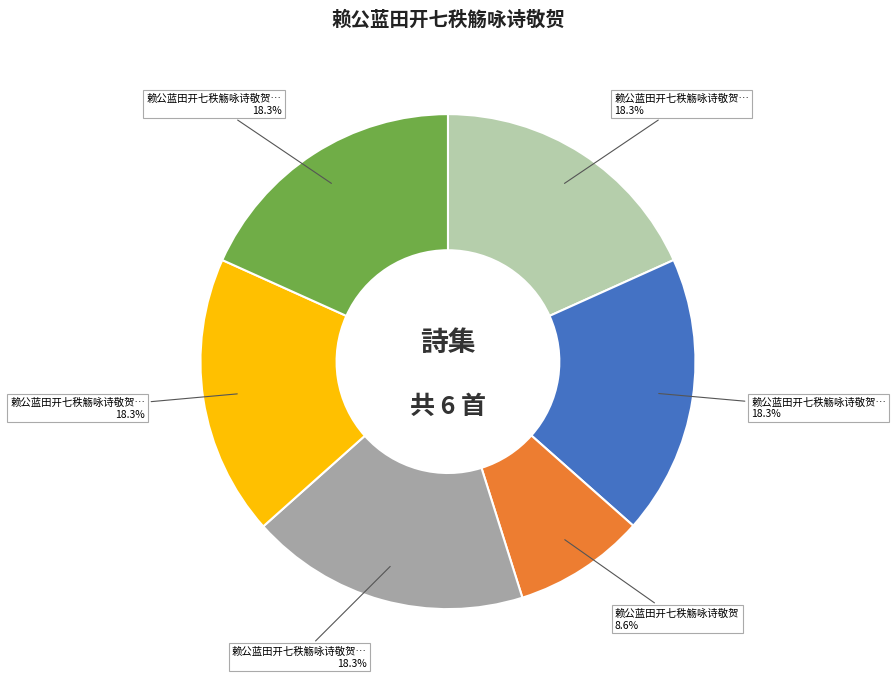

Is there a majority slice in this chart?

No